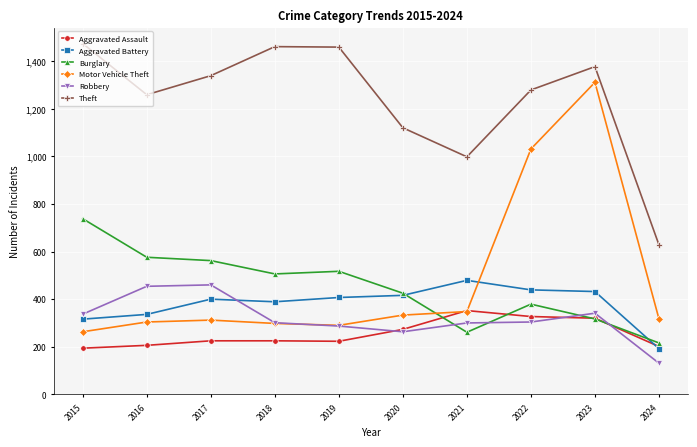

Where is Aggravated Assault nearest to the value 273?

2020